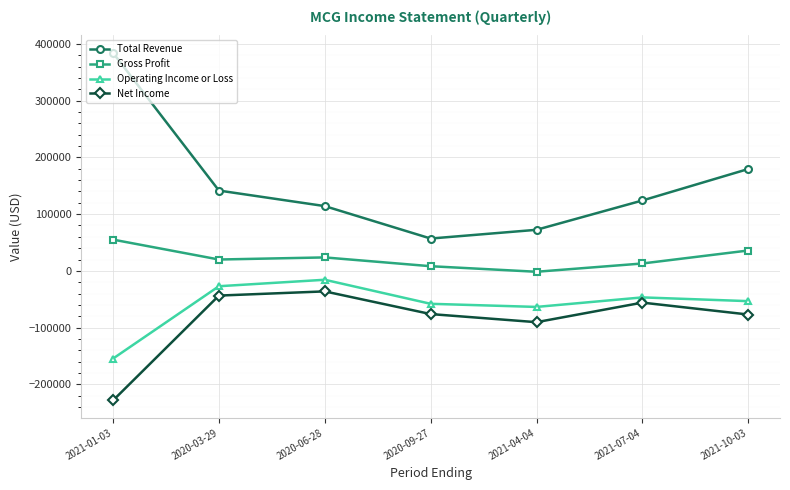

Count the number of data series in this chart.

4